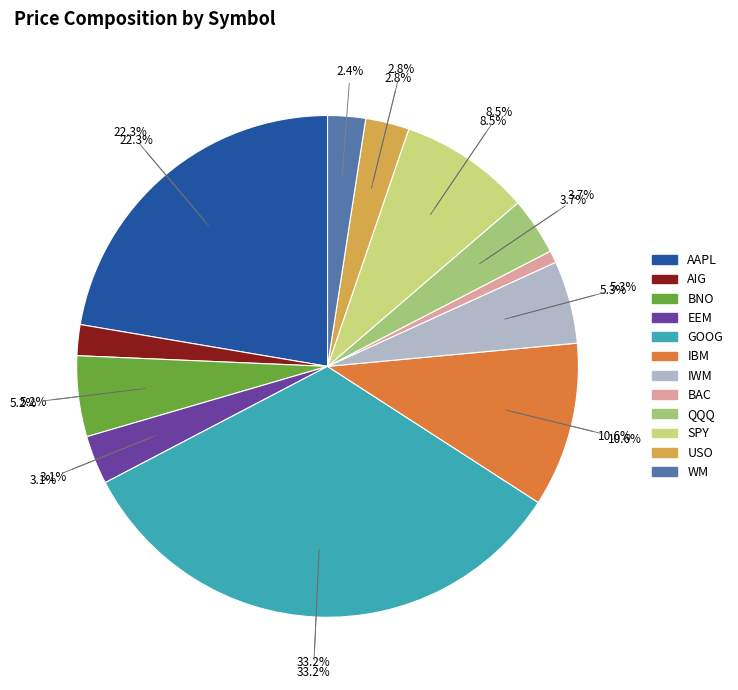

Approximately how many times larger is the value at AIG compared to SPY?

0.2